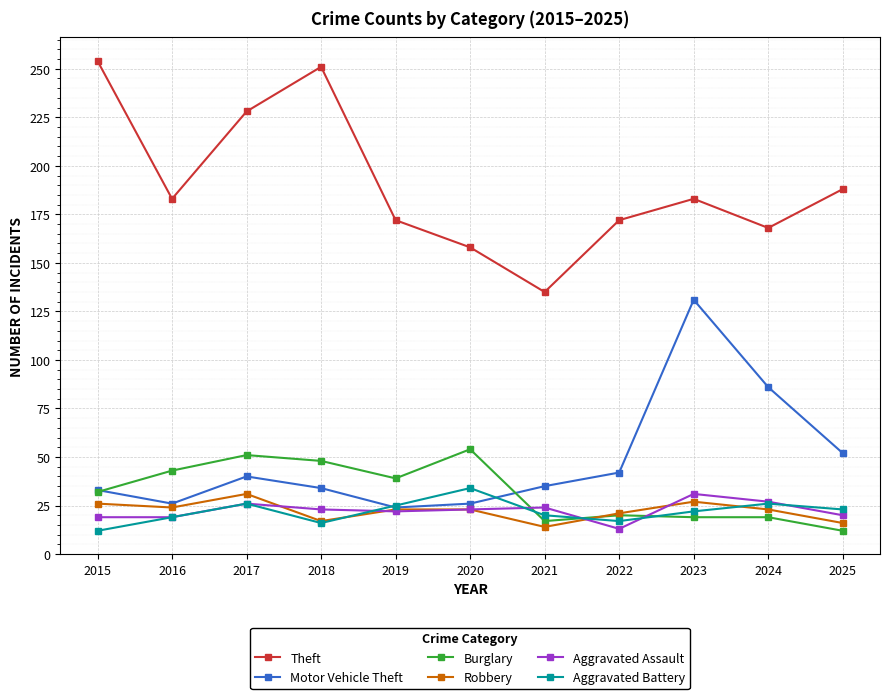

Which series ends up on top after the final intersection of Aggravated Assault and Robbery?

Aggravated Assault